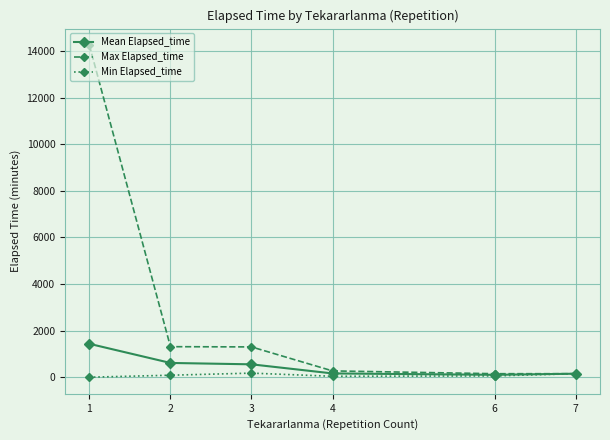

Rank the series by their maximum value, from lowest to highest.

Min Elapsed_time, Mean Elapsed_time, Max Elapsed_time